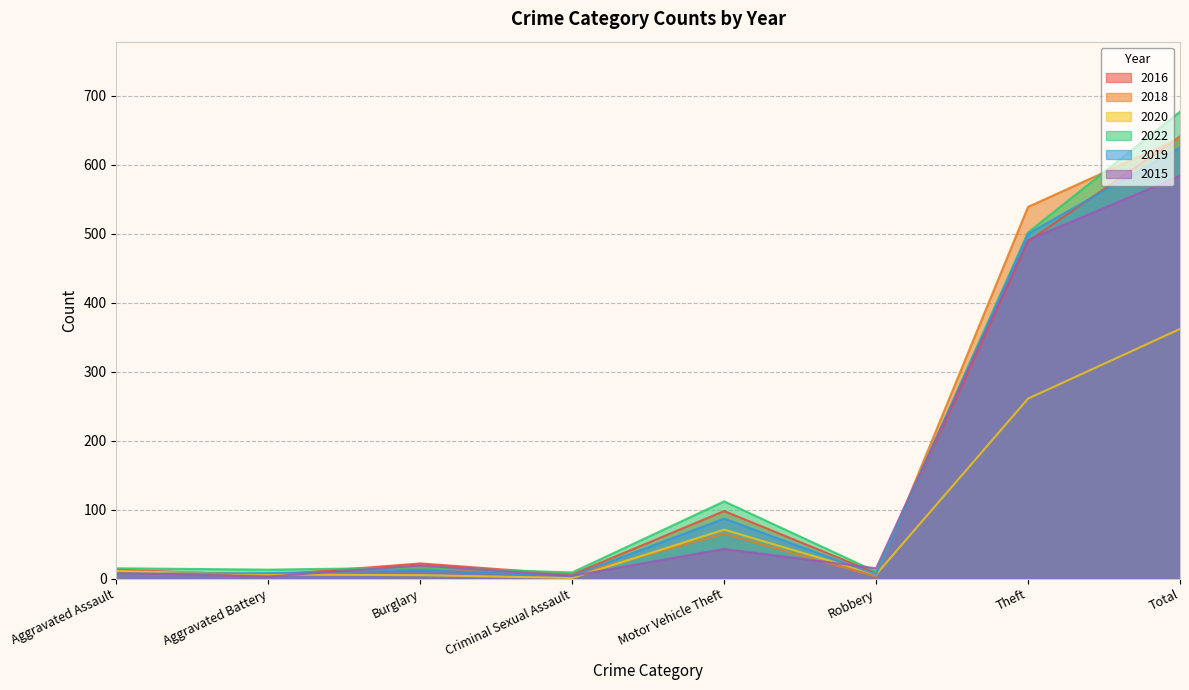

Does the chart display data point markers on the line(s)?

No